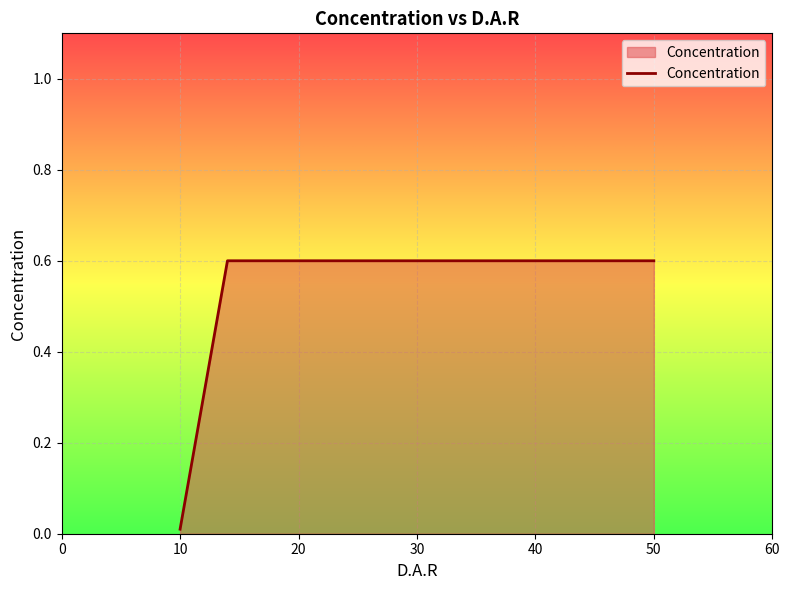

Which has a higher value, 0 or 40?

40